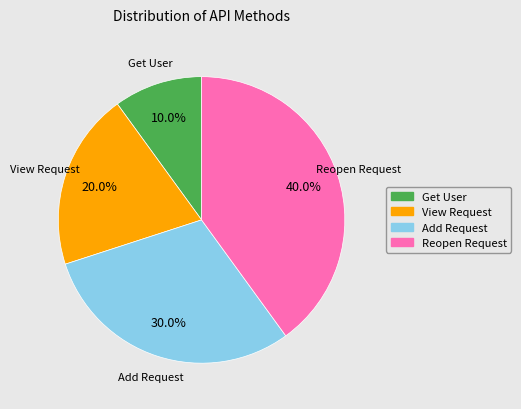

Do Add Request and Reopen Request together represent more than half of the pie?

Yes